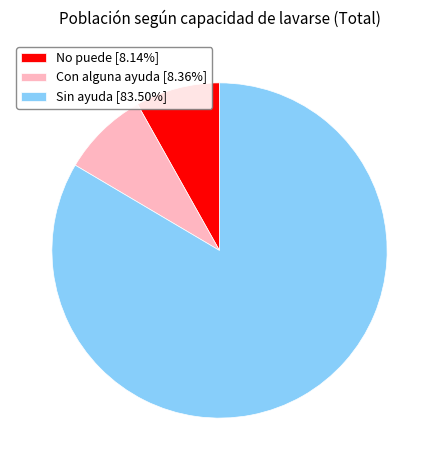

Is the sum of No puede [8.14%] and Sin ayuda [83.50%] greater than half?

Yes